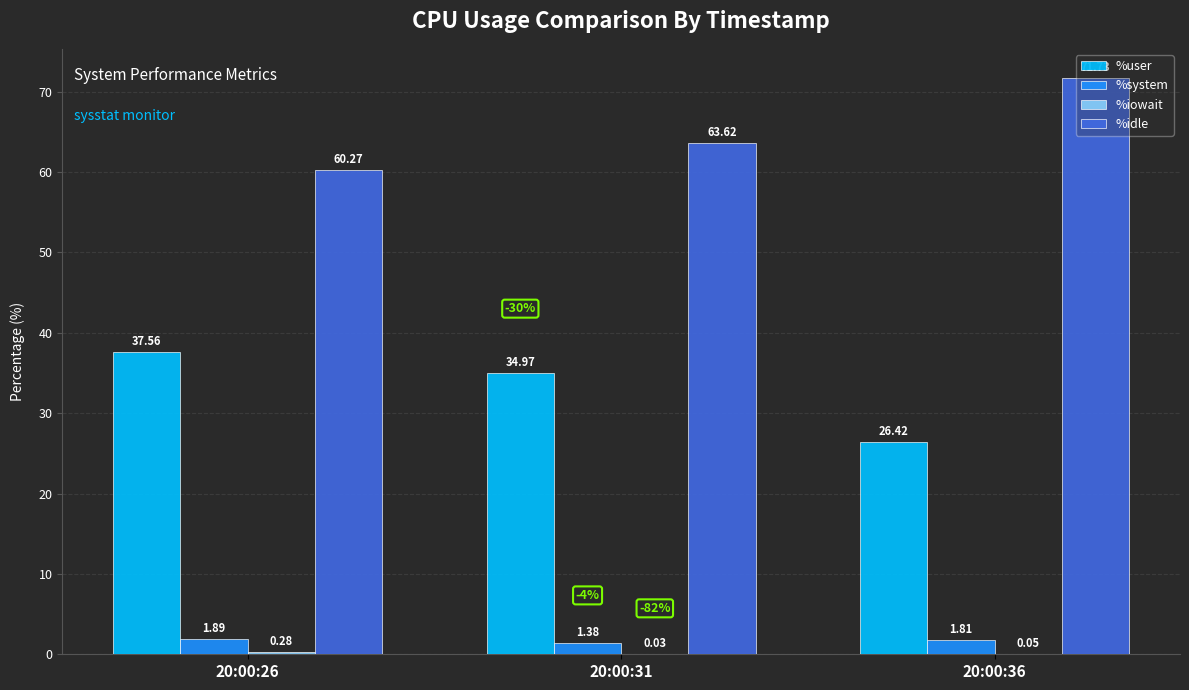

What is the sum of the %user values at 20:00:36 and 20:00:31?

61.4